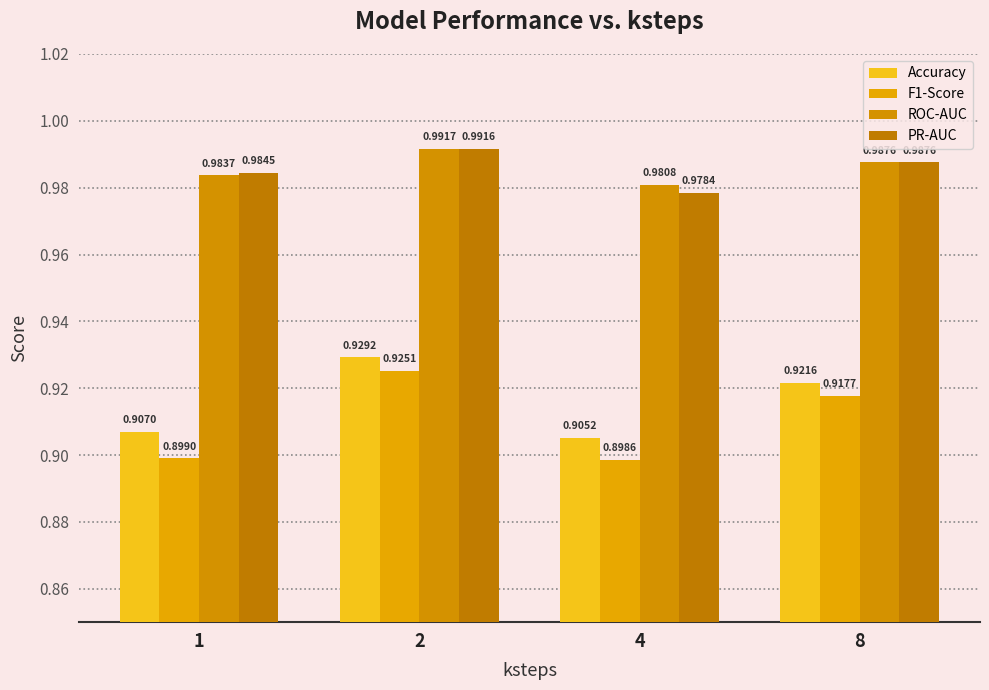

How many groups of bars are there?

4